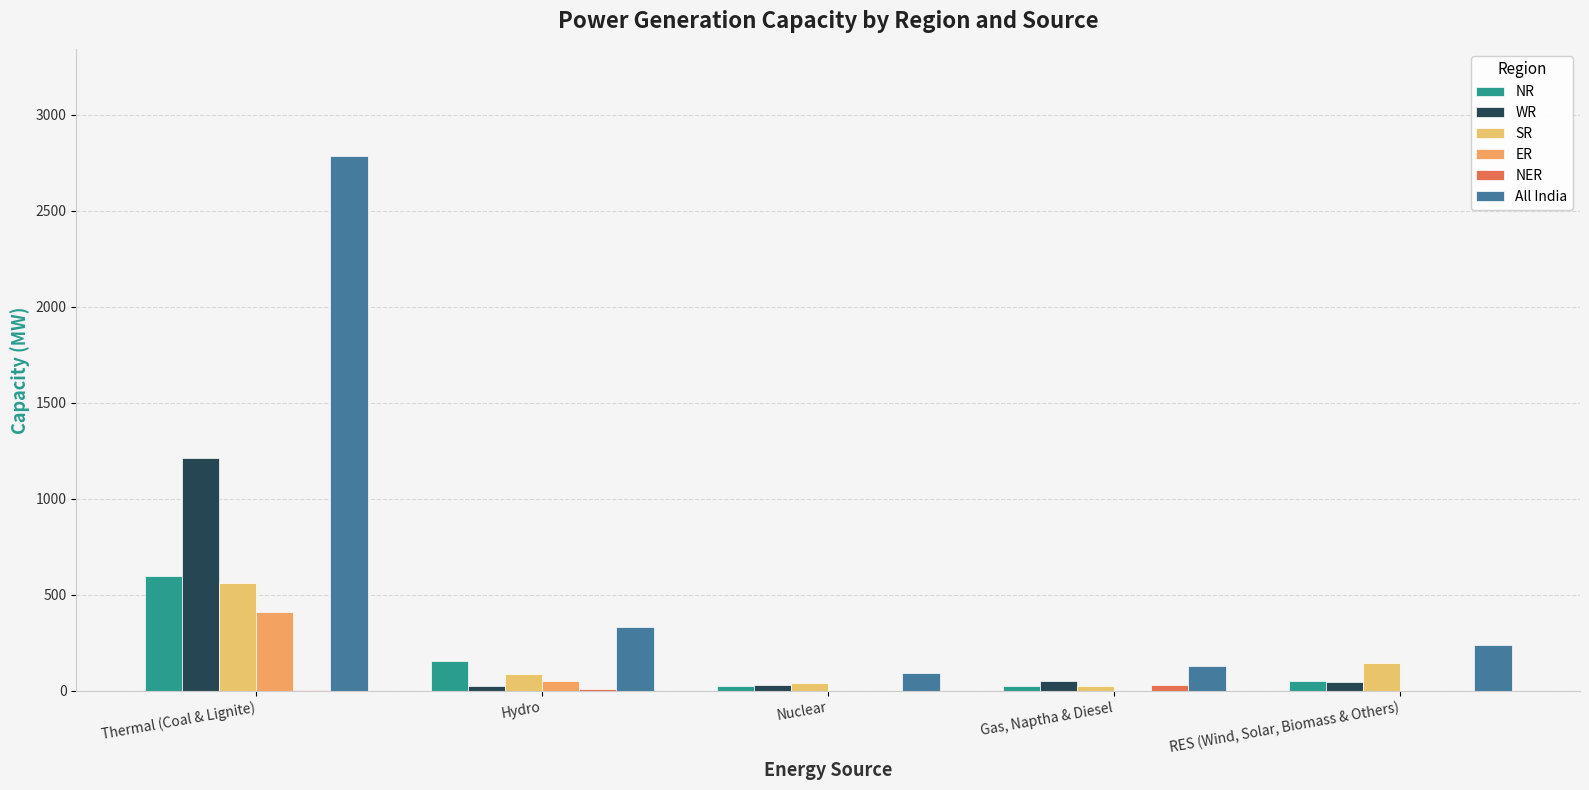

Are the bars horizontal?

No